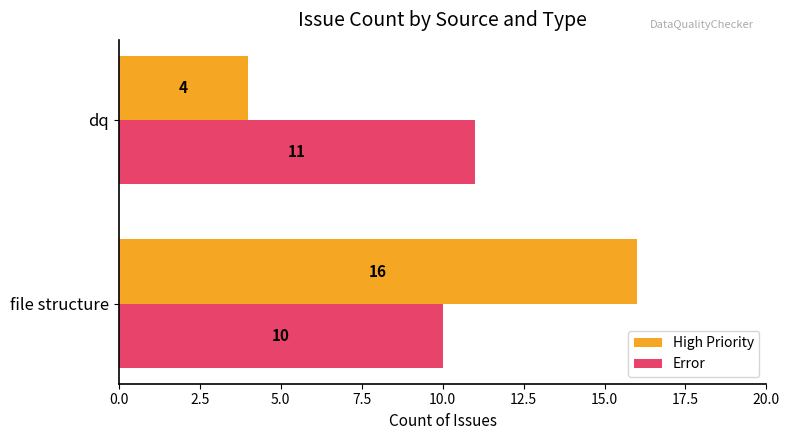

Is it true that High Priority equals 4 at dq?

True